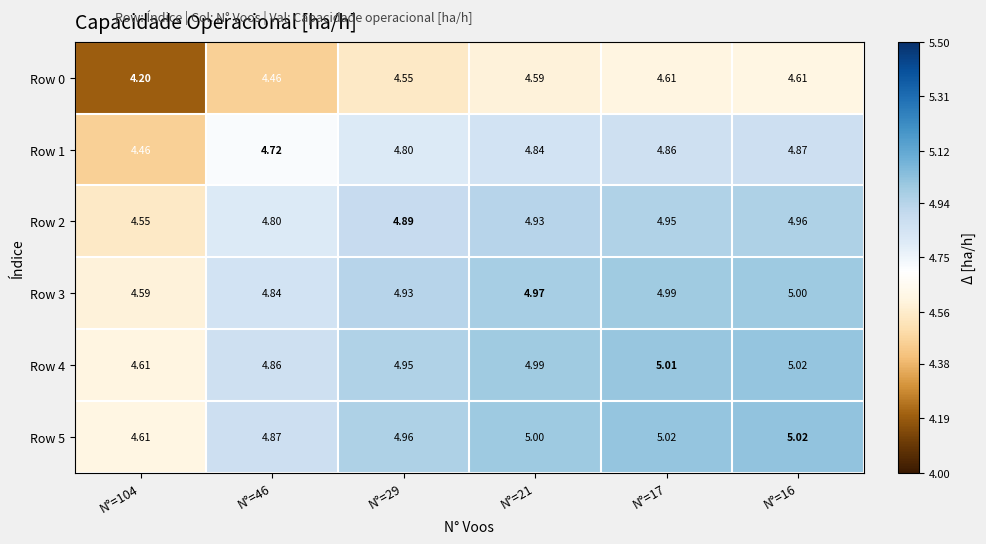

Is the value of Row 0 at N°=21 greater than the value of Row 5 at N°=29?

No